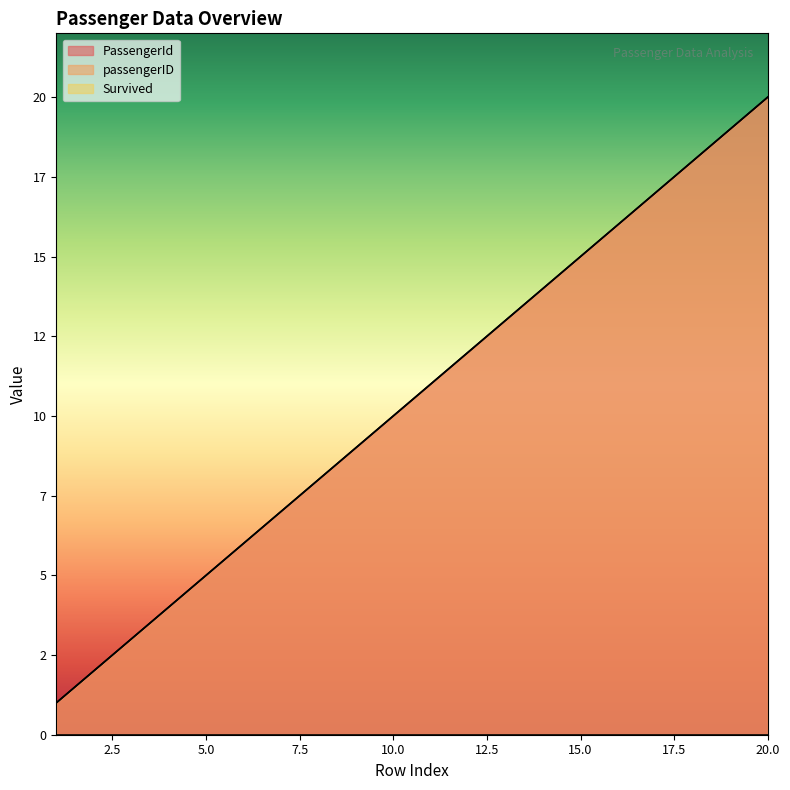

Which series has the largest range (max minus min)?

PassengerId